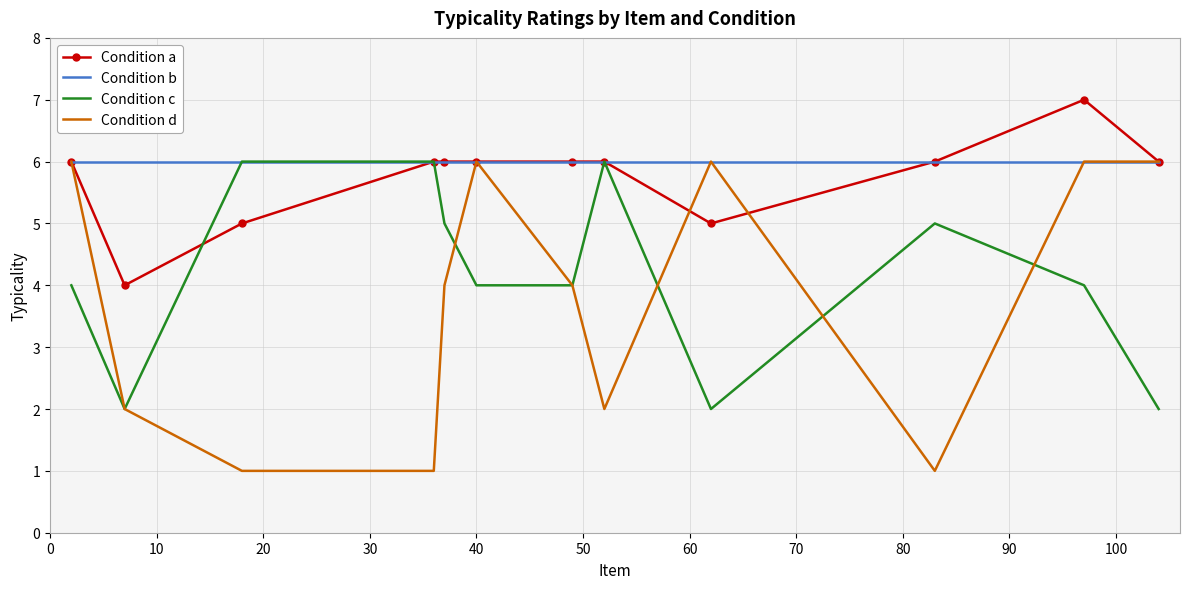

What are all the series names shown in the legend?

Condition a, Condition b, Condition c, Condition d